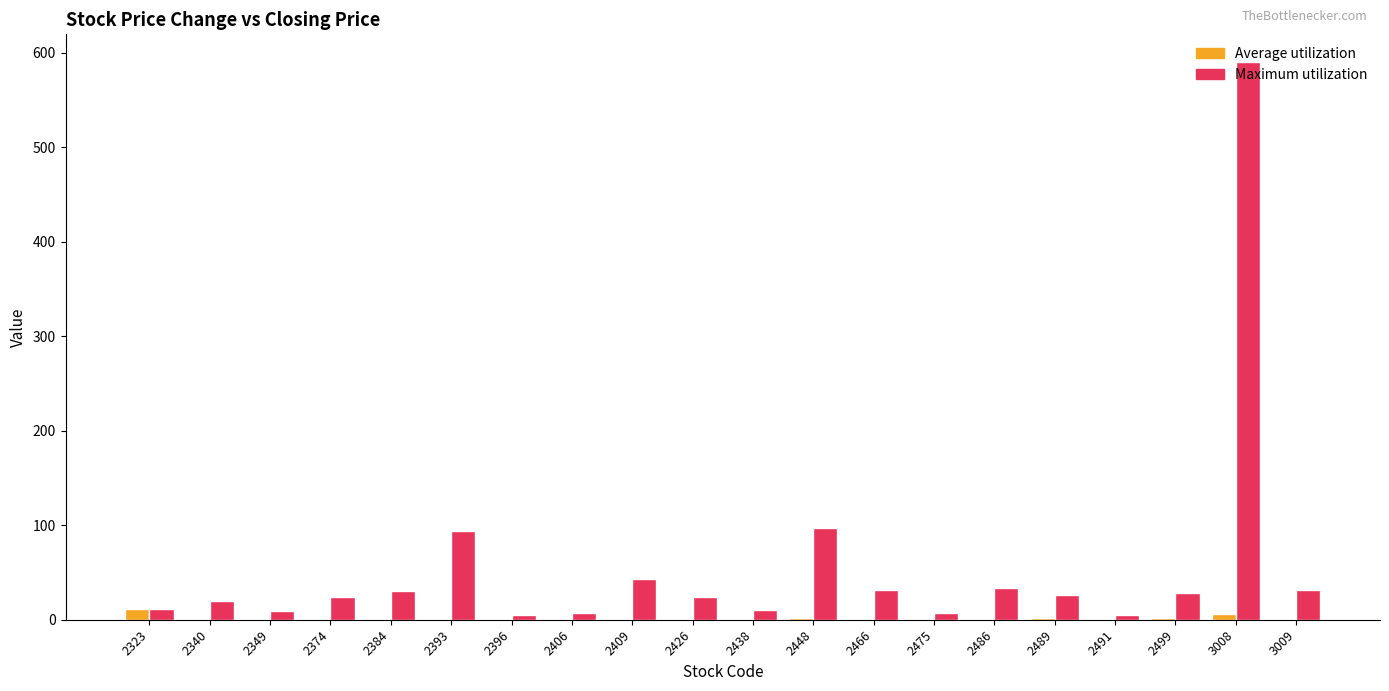

At which label does Maximum utilization first exceed 25?

2384